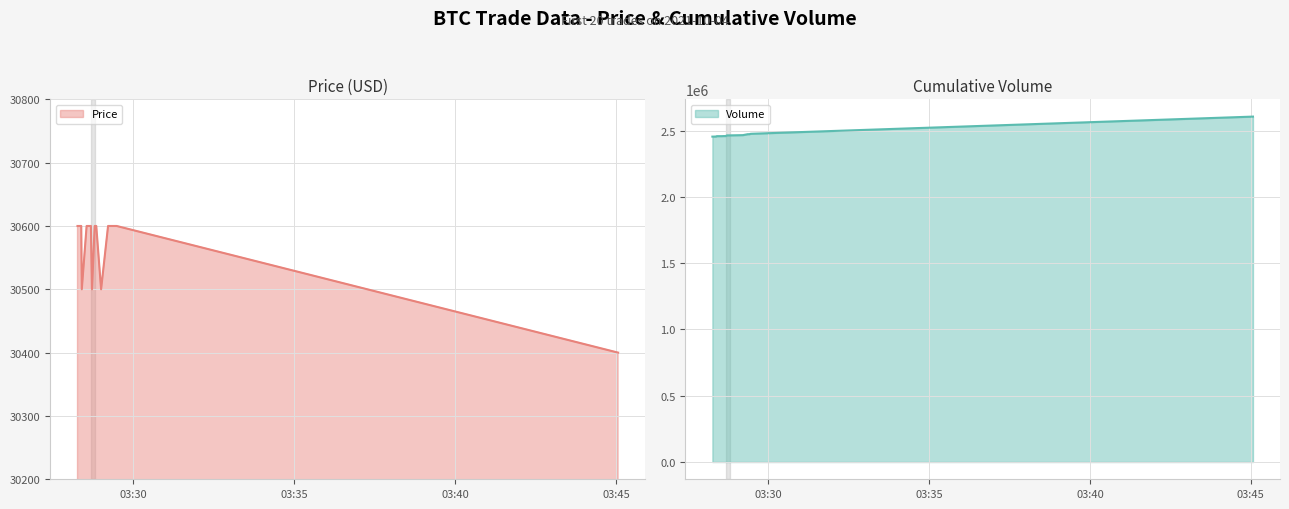

What is the lowest value of the Price series?

30400